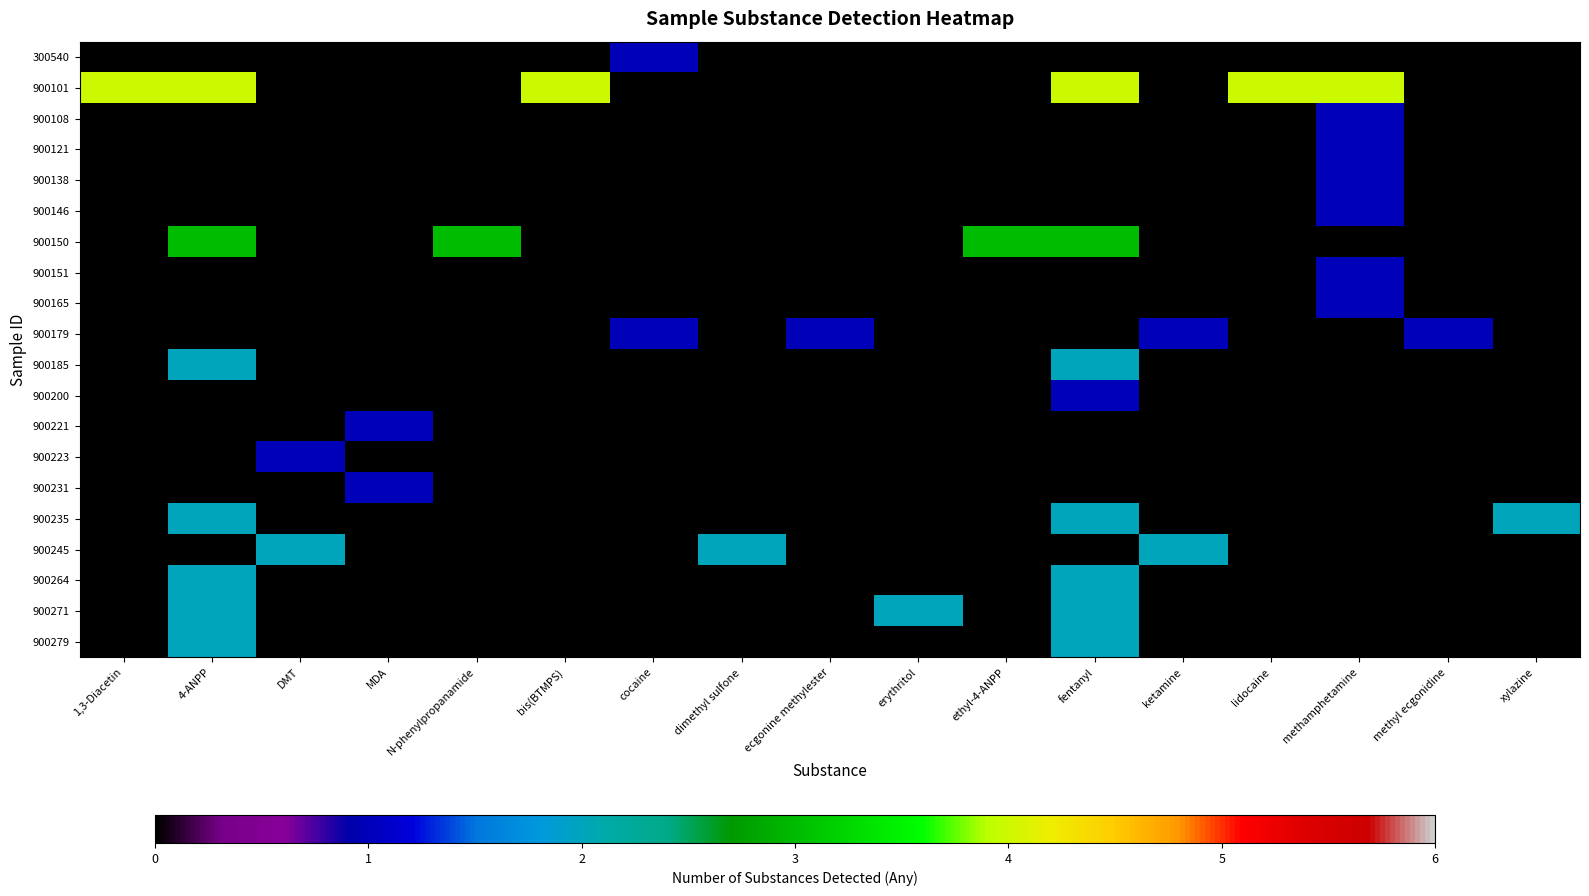

What is the greatest value displayed?

4